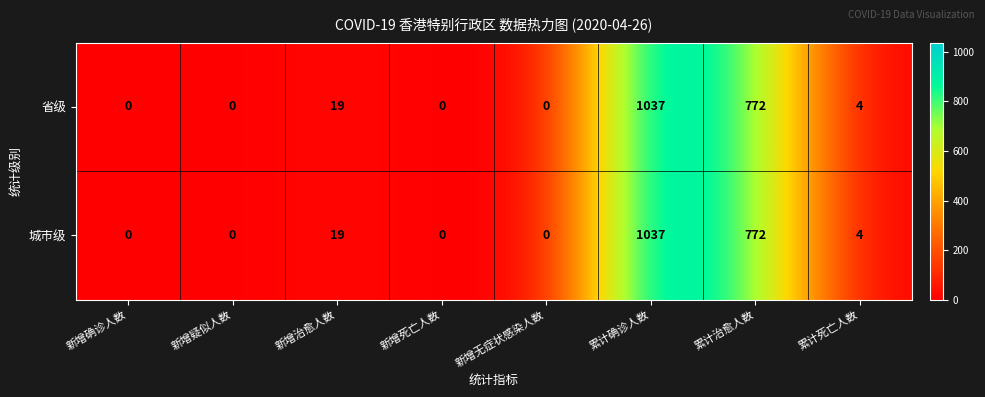

Is the value of 城市级 at 新增治愈人数 greater than the value of 省级 at 累计确诊人数?

No